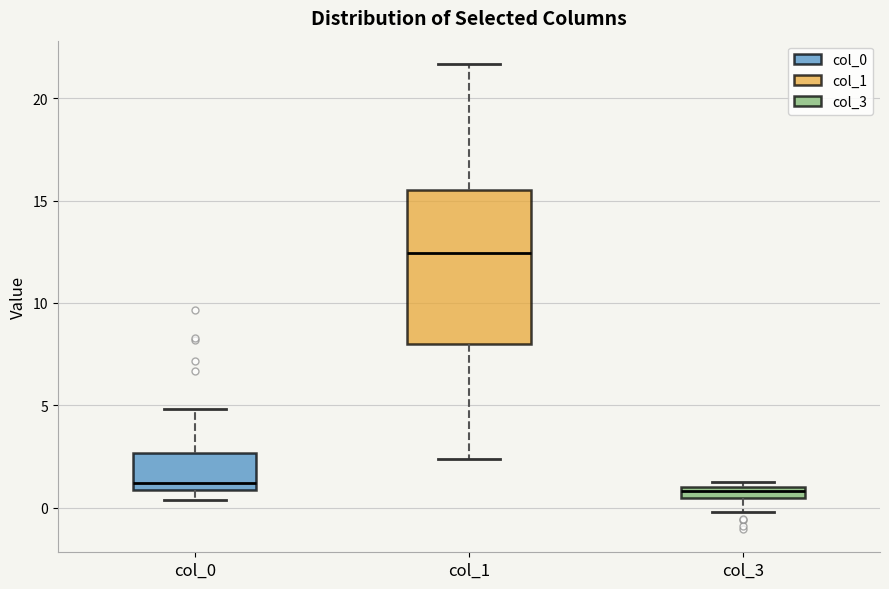

Which box is the tallest, from its lower edge to its upper edge?

col_1